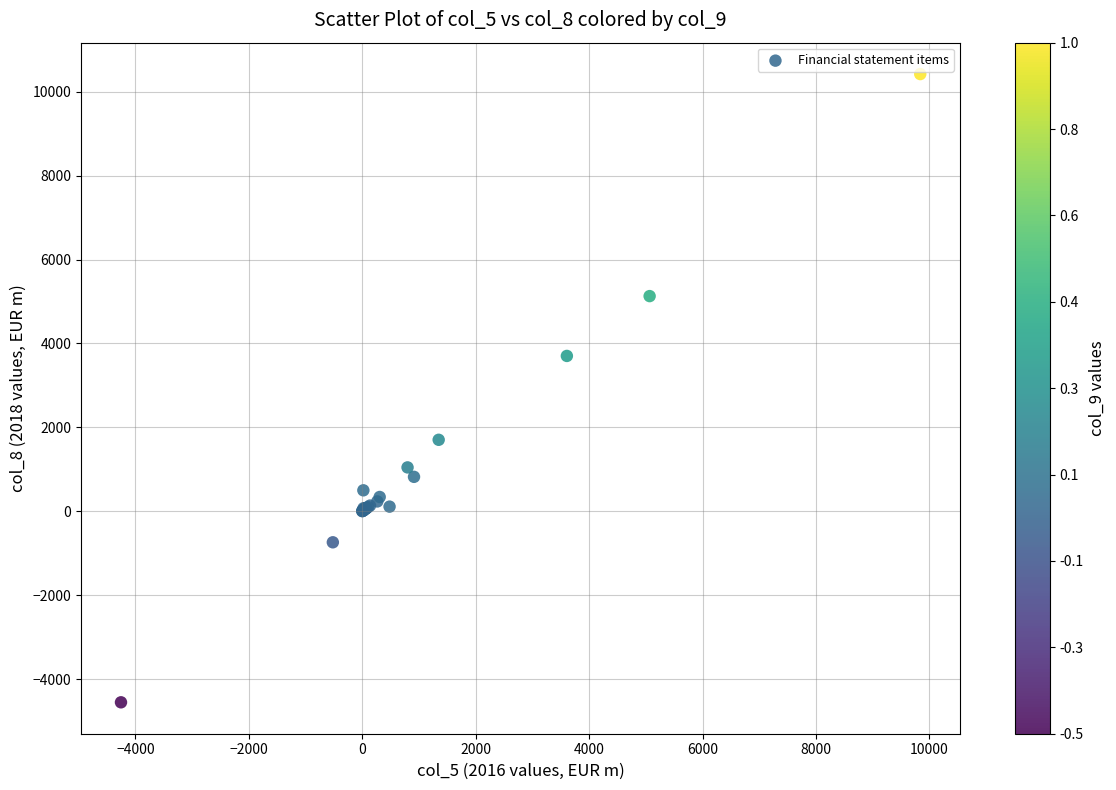

What Y value in the scatter plot is closest to 2934?

3703